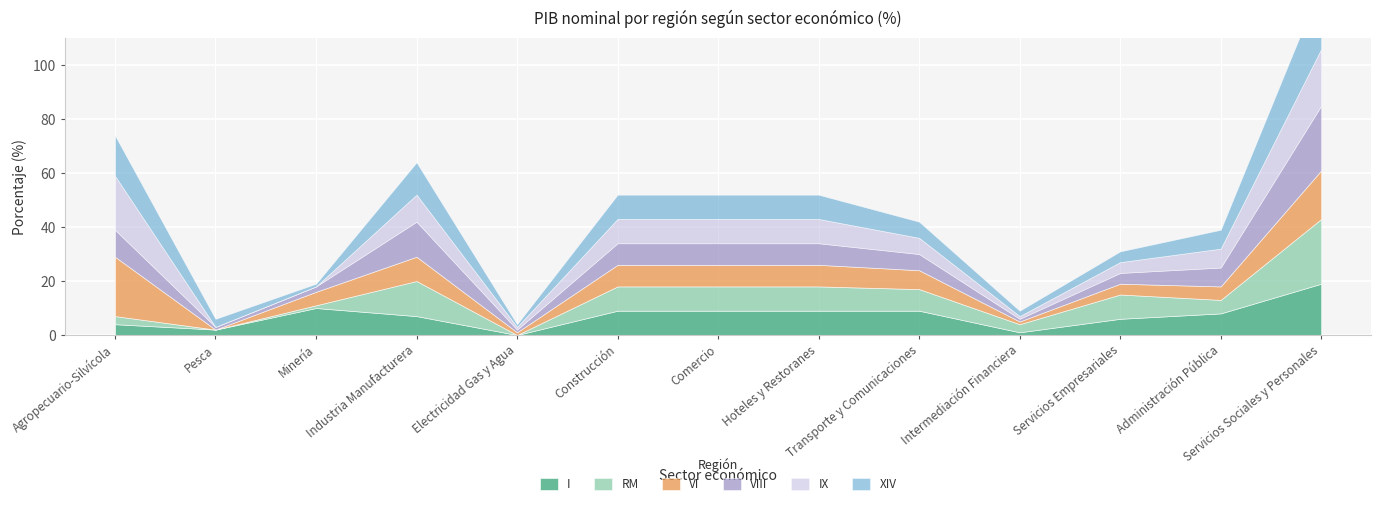

In VI, how many points are lower than both neighbors (excluding endpoints)?

3